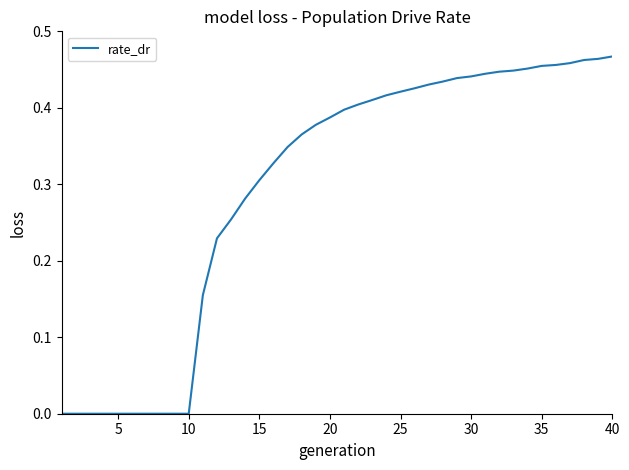

What is the average value?

0.3